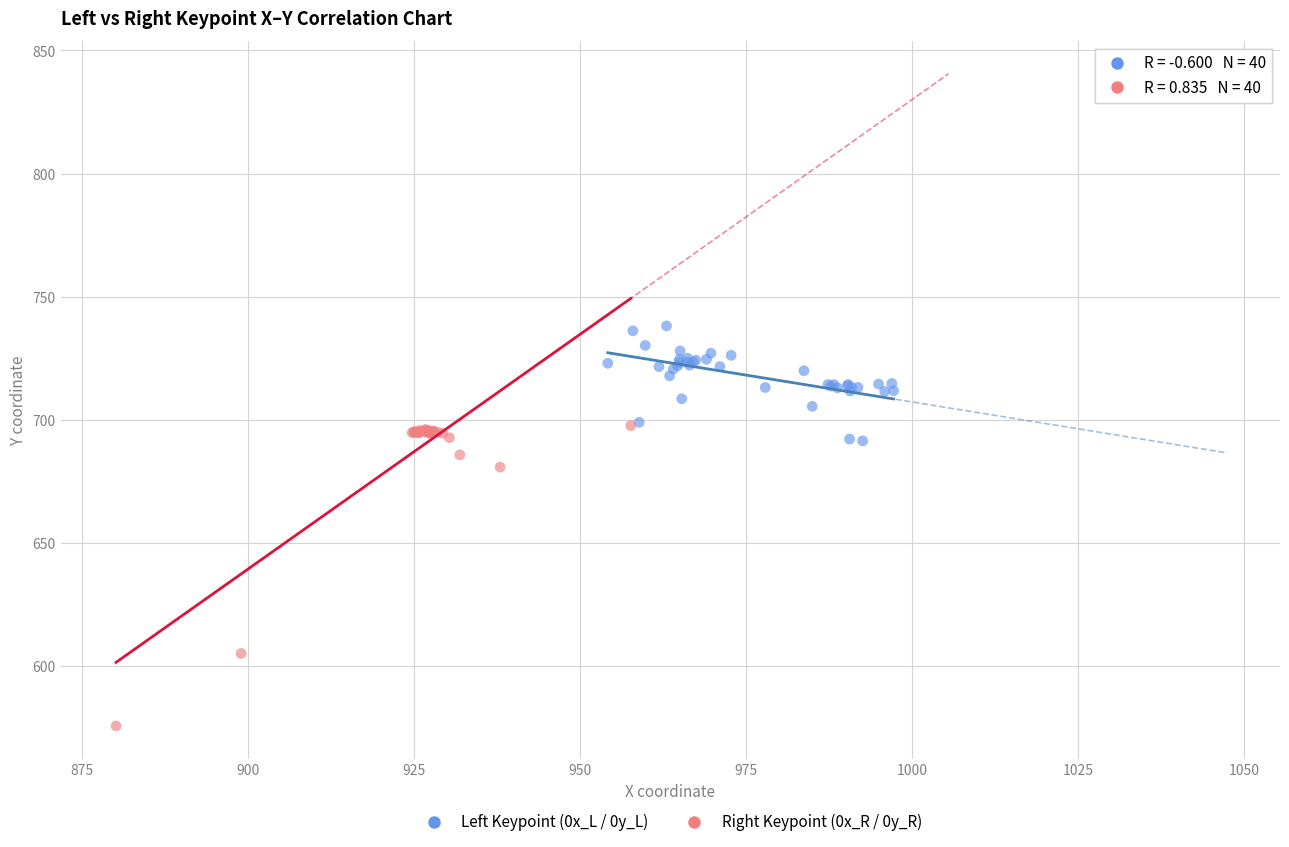

Which series reaches the minimum Y coordinate?

Right Keypoint (0x_R / 0y_R)